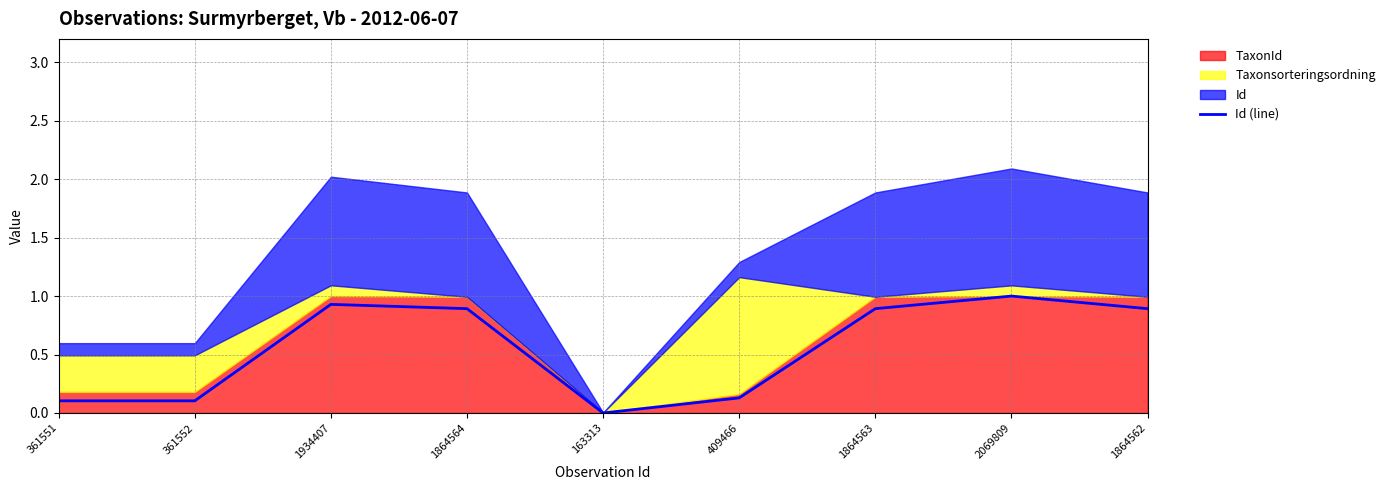

Rank the categories by value from highest to lowest.

2069809, 1934407, 1864564, 1864563, 1864562, 409466, 361552, 361551, 163313